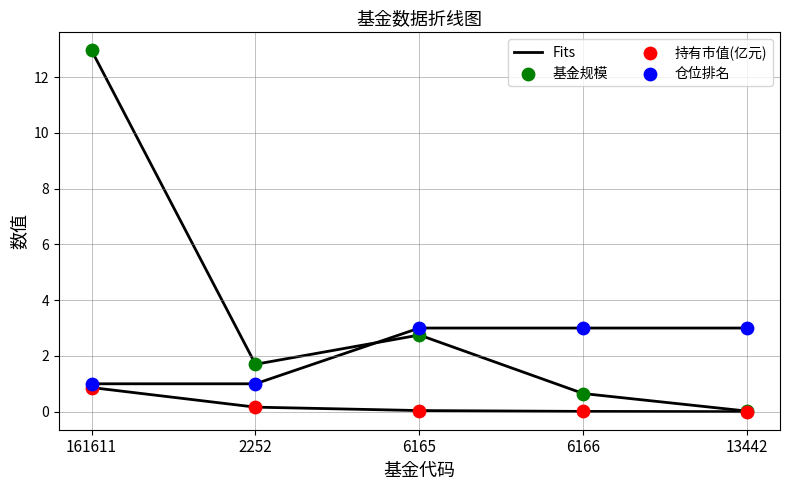

In the 仓位排名 series, what Y value is closest to 2?

1.0